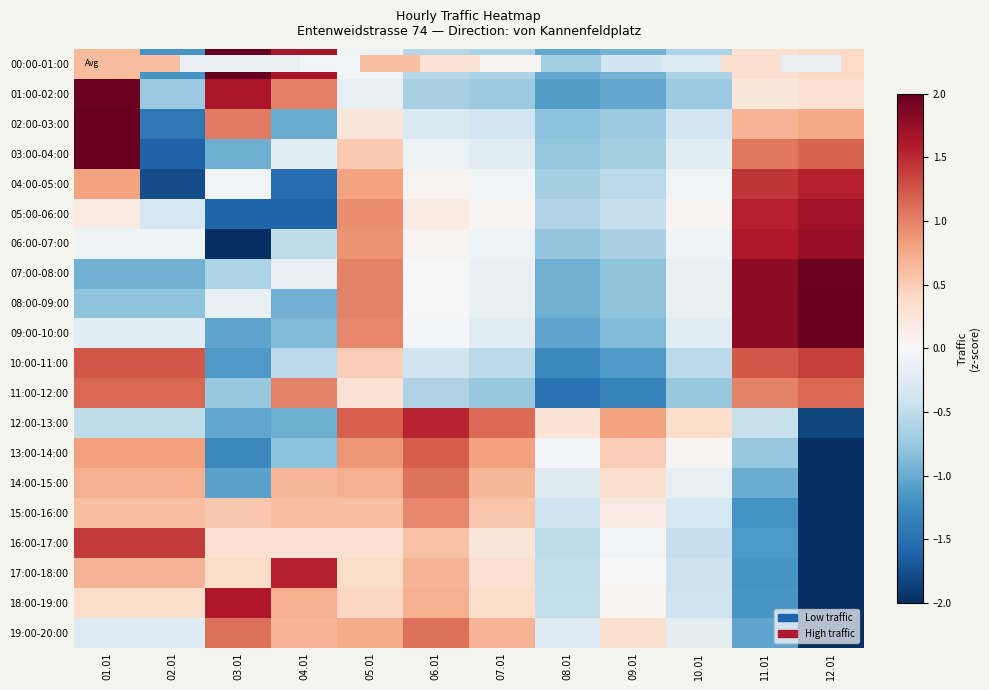

What is the greatest value displayed?

2.3